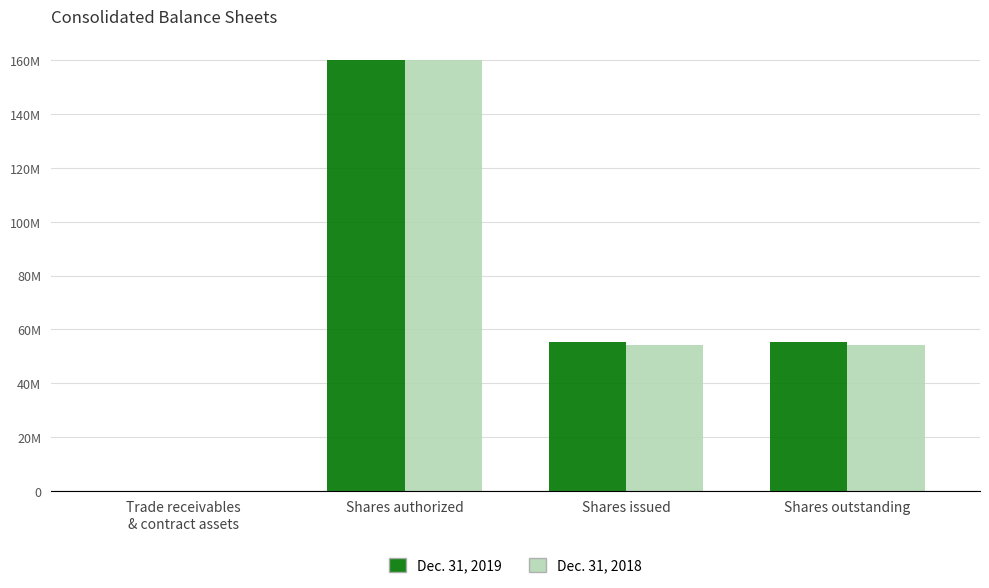

What is the smallest value displayed?

1557